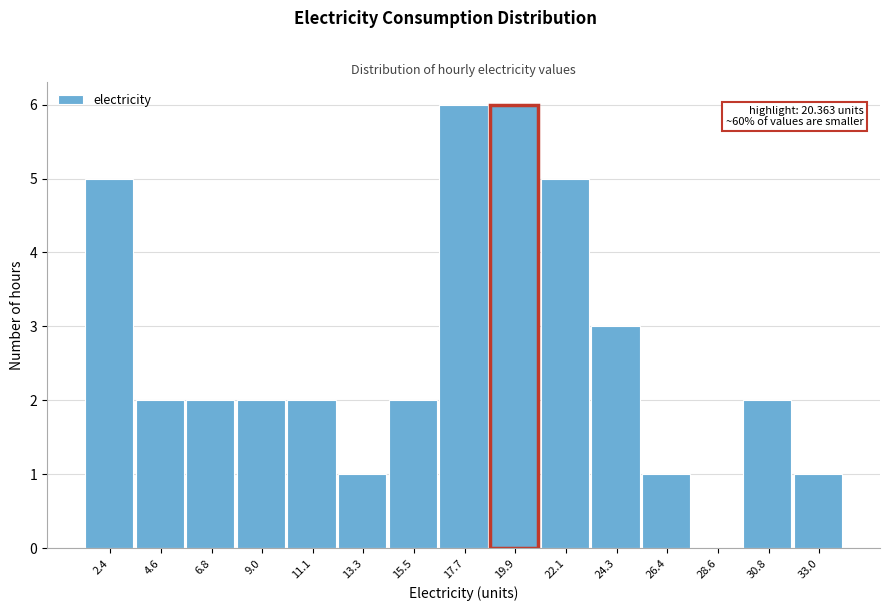

Reading right to left, extract all data points from this chart.

33.0=1	30.8=2	28.6=0	26.4=1	24.3=3	22.1=5	19.9=6	17.7=6	15.5=2	13.3=1	11.1=2	9.0=2	6.8=2	4.6=2	2.4=5